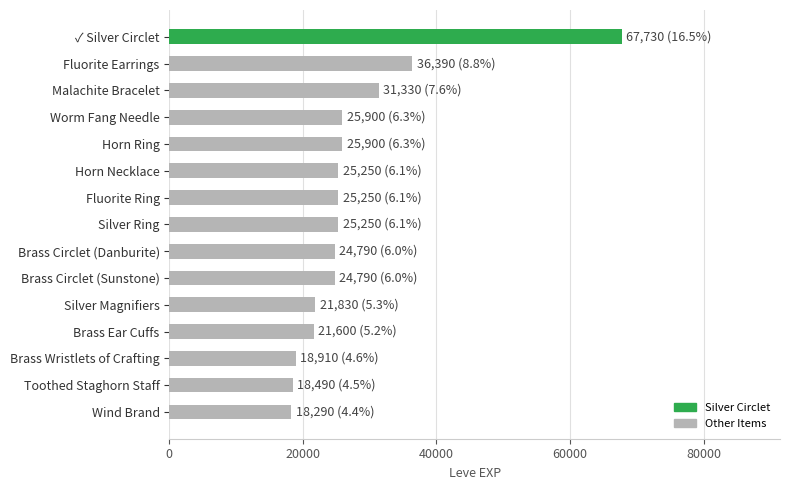

What is the greatest value displayed?

67730